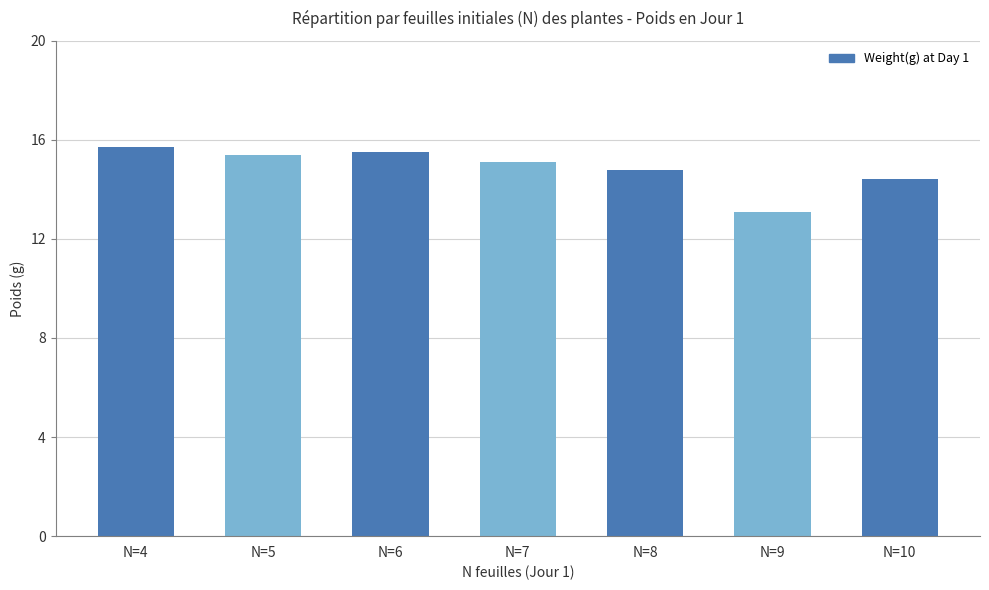

At which label is the value closest to 14?

N=10